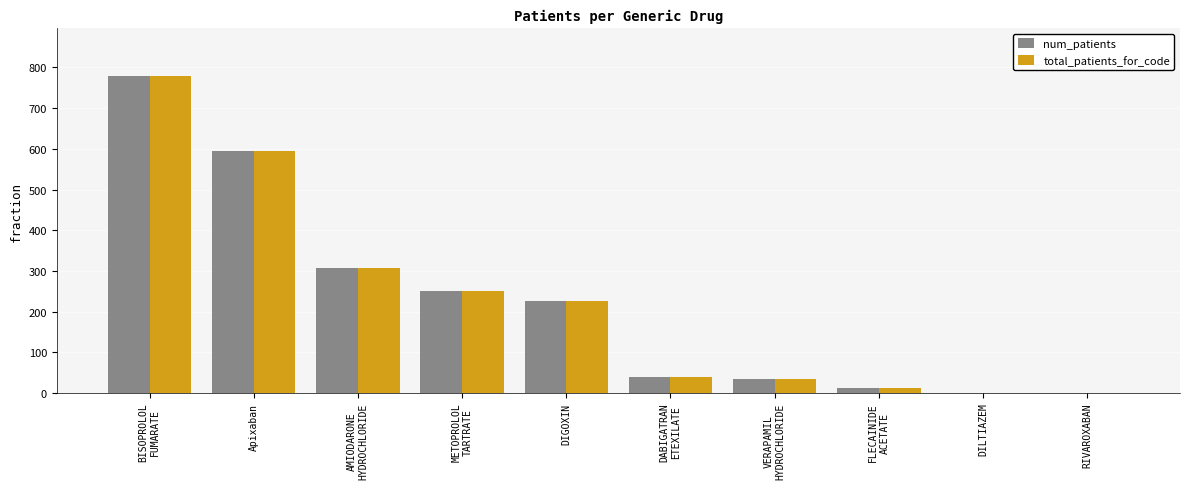

True or false: num_patients has a value of 779 at BISOPROLOL
FUMARATE.

True